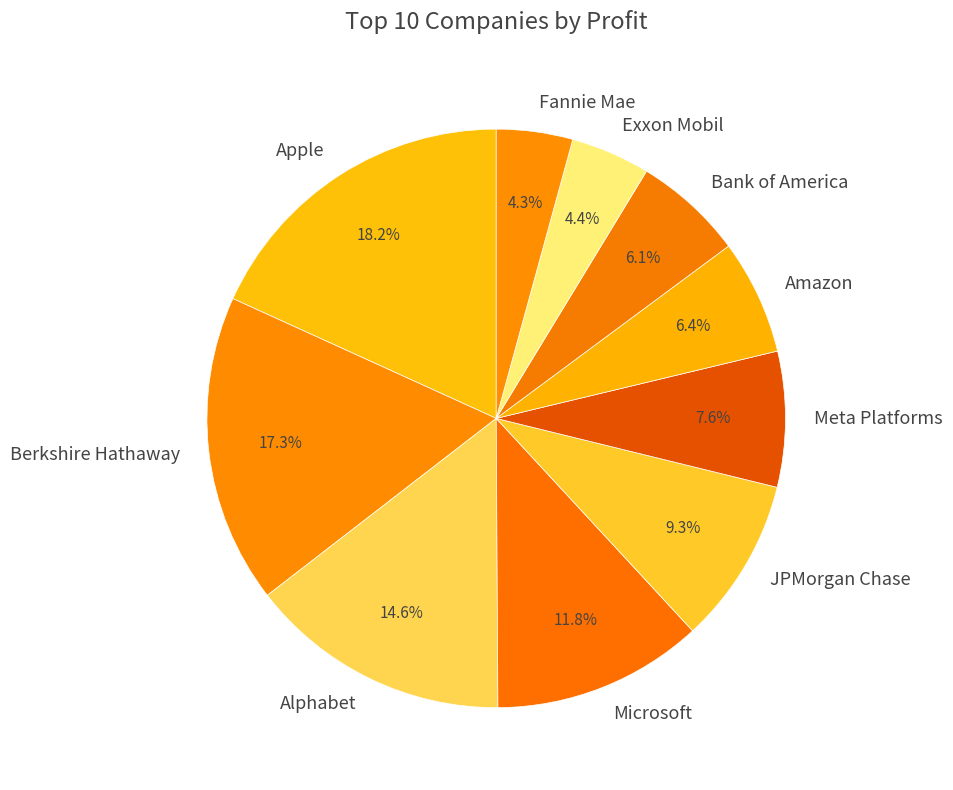

Which slice is the largest?

Apple